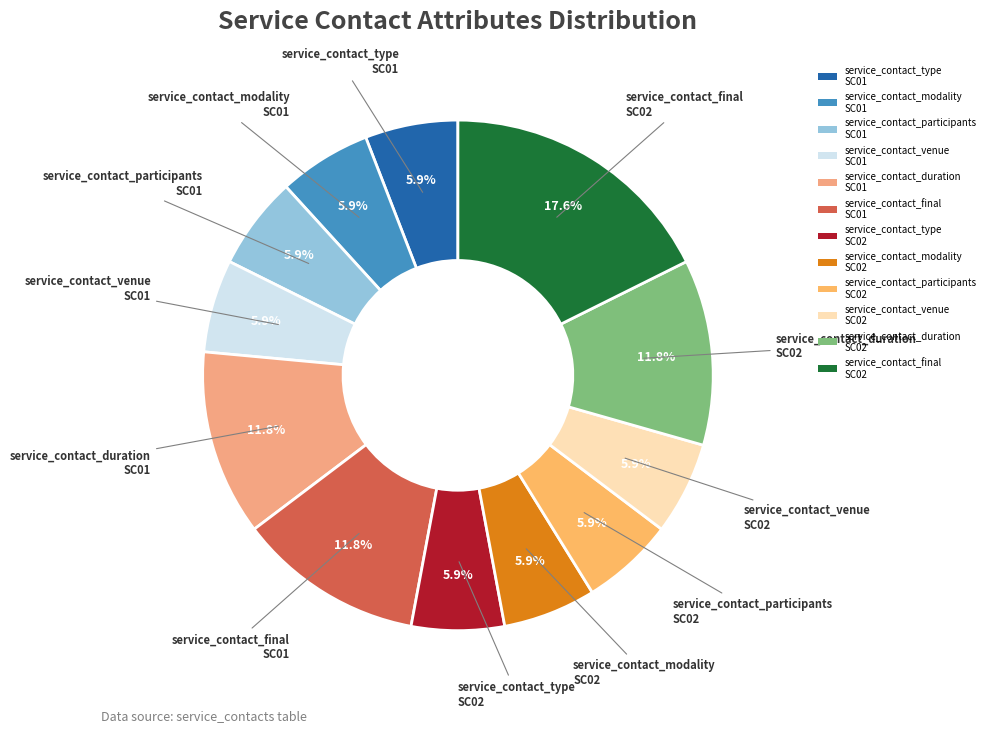

The service_contact_venue SC02 slice represents 1% of the pie. True or false?

False